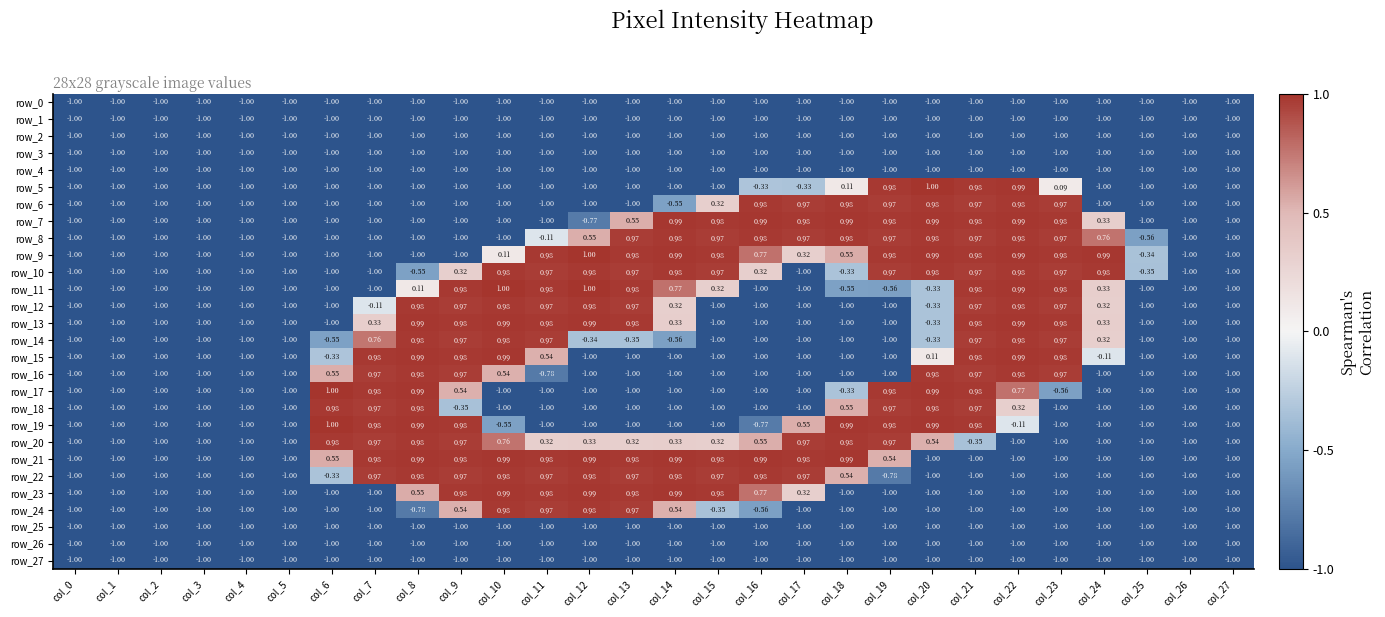

What is the difference between the maximum and minimum values in the row_6 series?

2.0